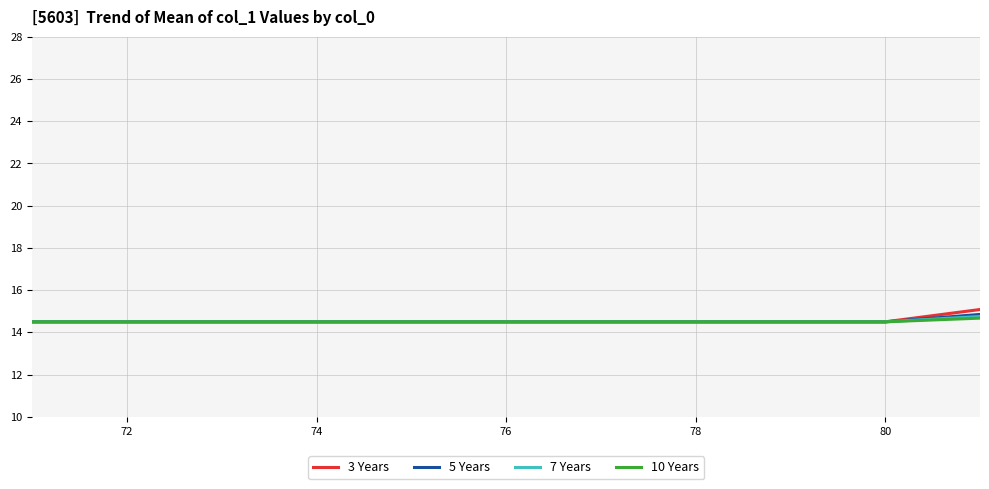

Rank the series by their average value, from lowest to highest.

10 Years, 7 Years, 5 Years, 3 Years